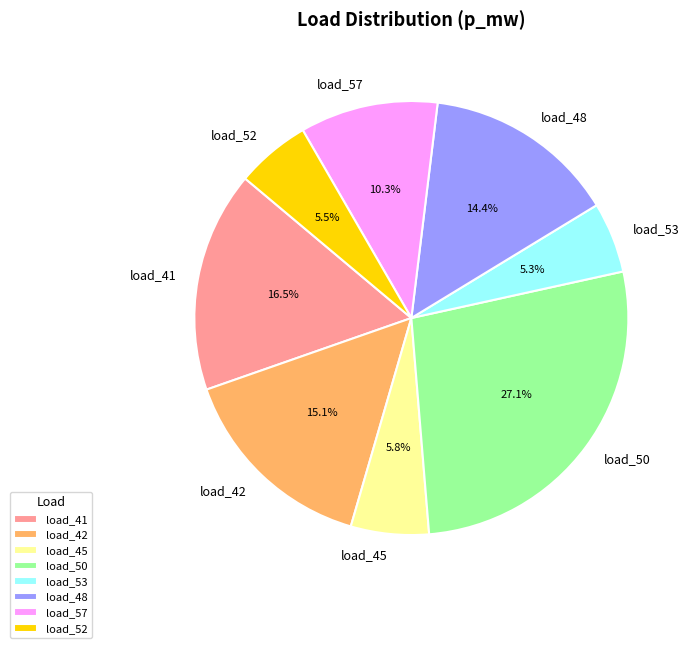

Count the number of slices in the pie.

8